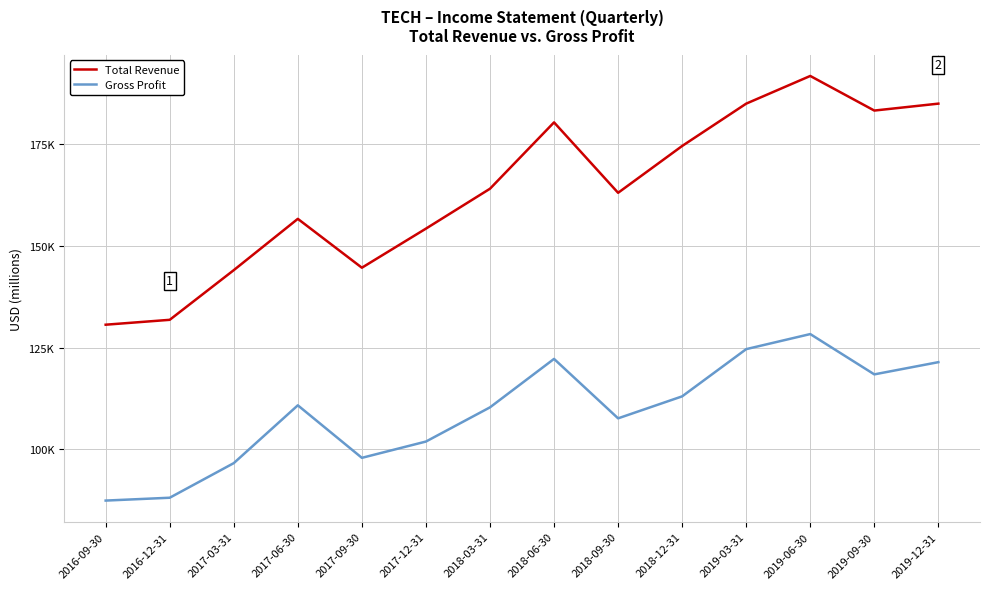

What is the difference between the Total Revenue values at 2019-12-31 and 2017-03-31?

40900